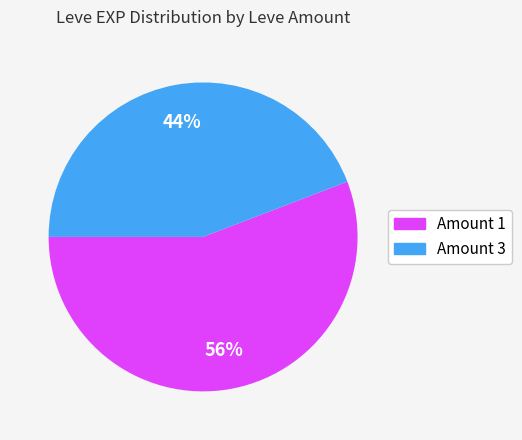

How many slices are in this pie chart?

2